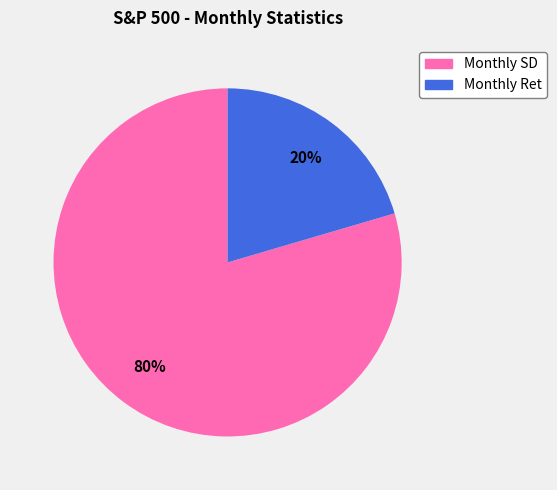

Which category accounts for the majority?

Monthly SD